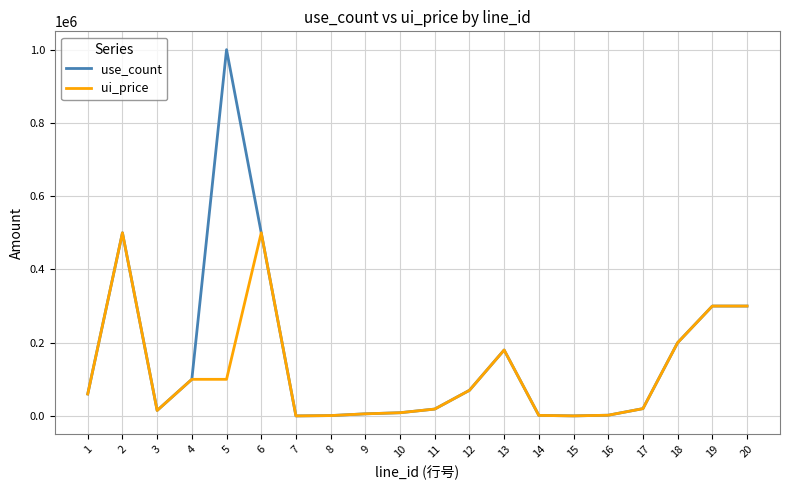

True or false: use_count has more than 1 points higher than both neighbors.

True